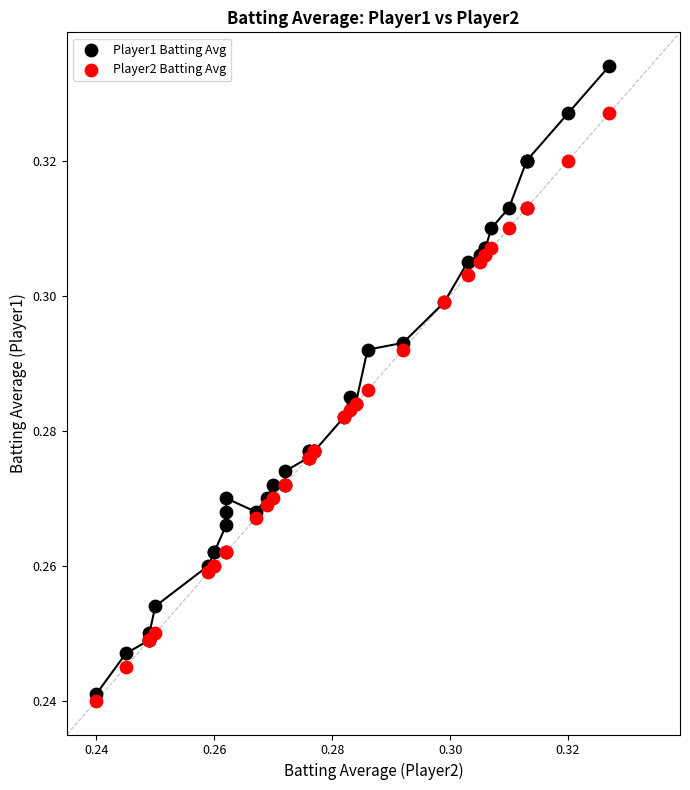

What are all the series names shown in the legend?

Player1 Batting Avg, Player2 Batting Avg